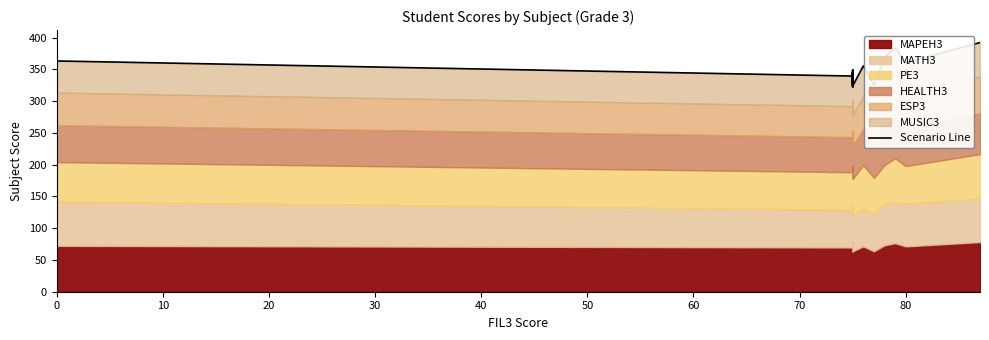

What is the ratio of the value at 50 to the value at 60?

1.0